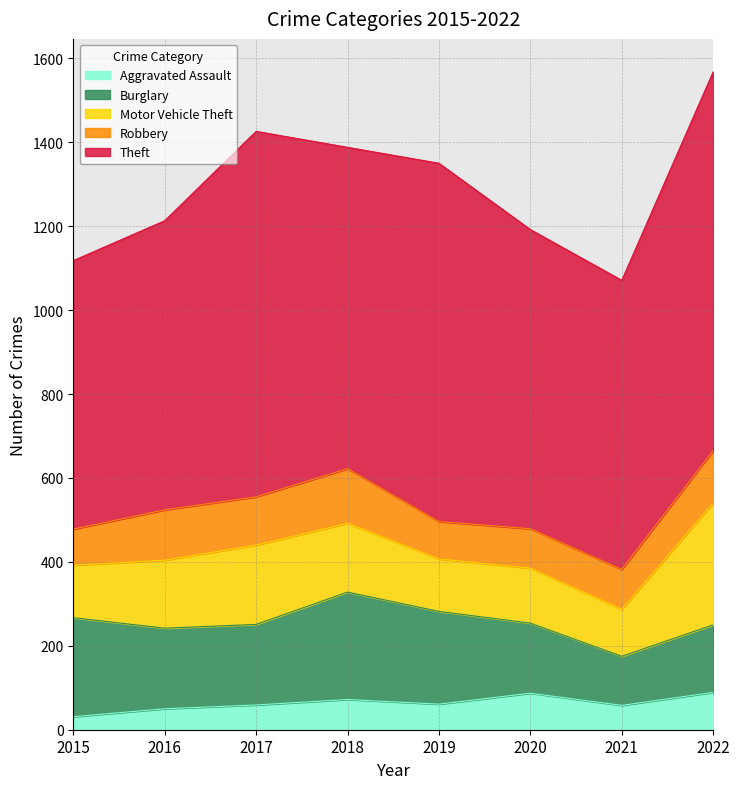

What are all the series names shown in the legend?

Aggravated Assault, Burglary, Motor Vehicle Theft, Robbery, Theft